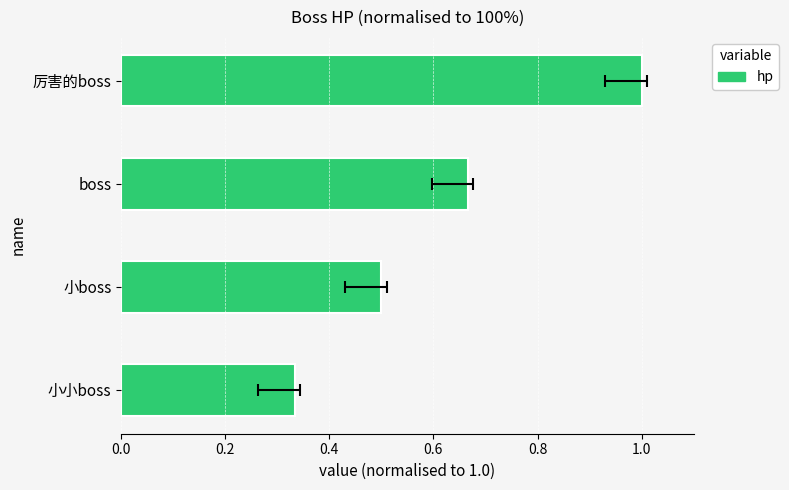

What is the value of the 2nd bar from the left?

0.5